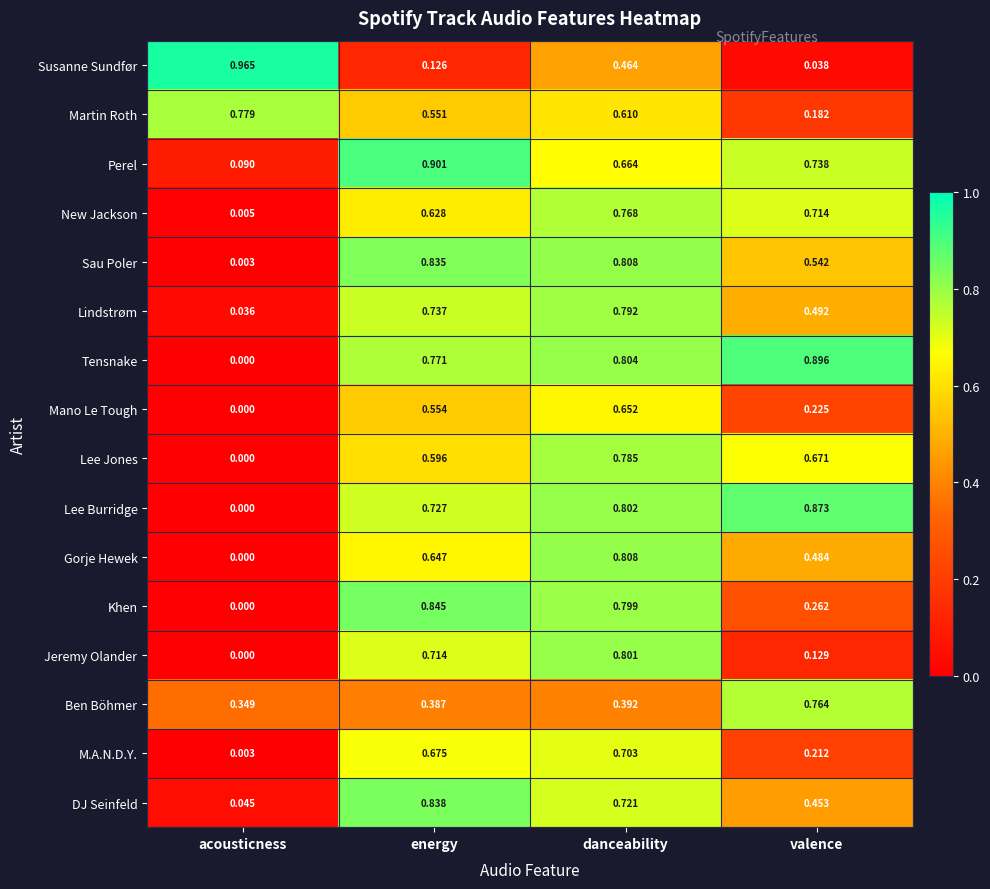

Which series has the largest range (max minus min)?

Susanne Sundfør